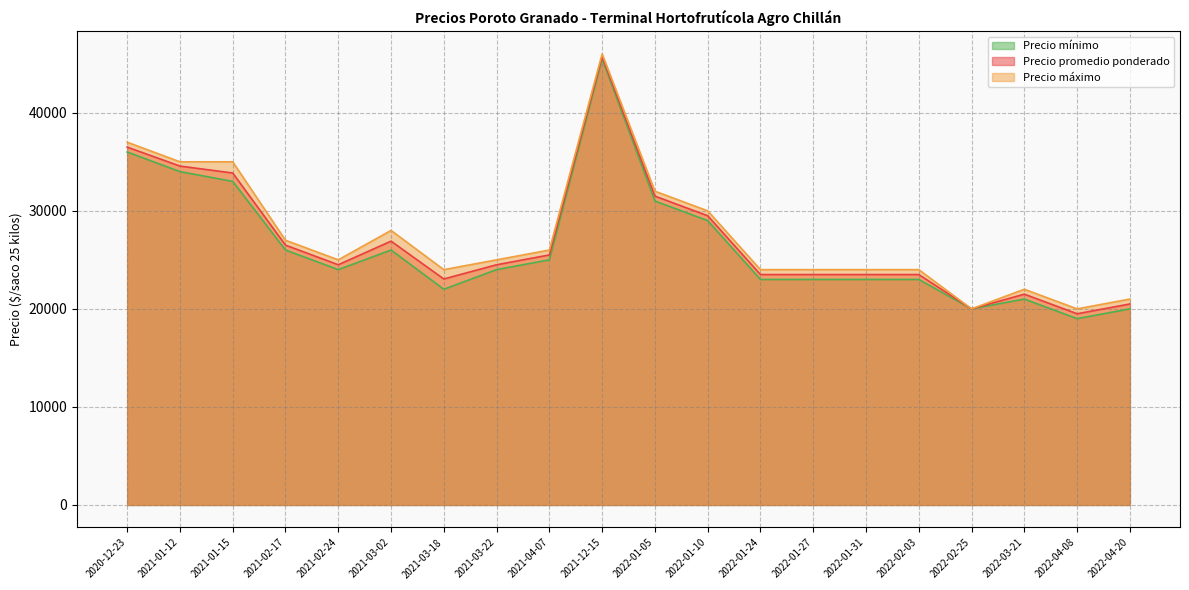

How many lines are shown in the chart?

3